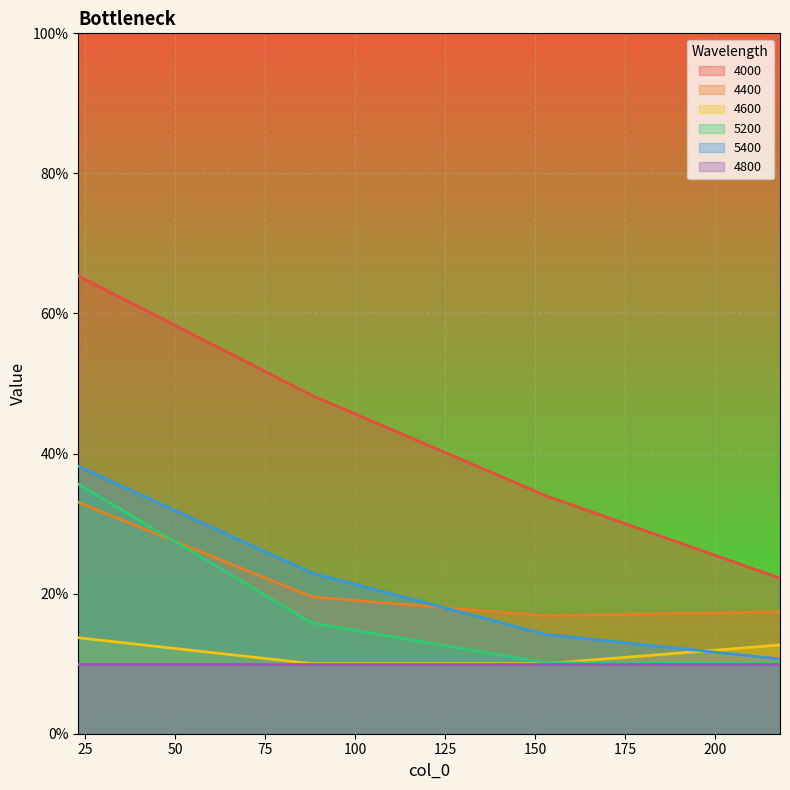

What is the difference between the 5200 values at 23 and 218?

0.3